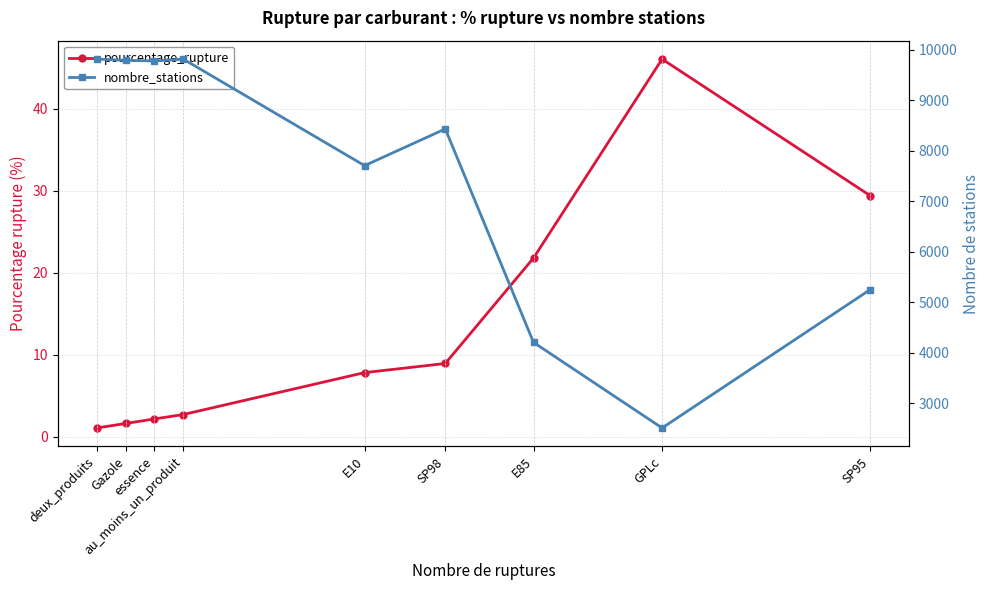

Does the chart have visible grid lines?

Yes